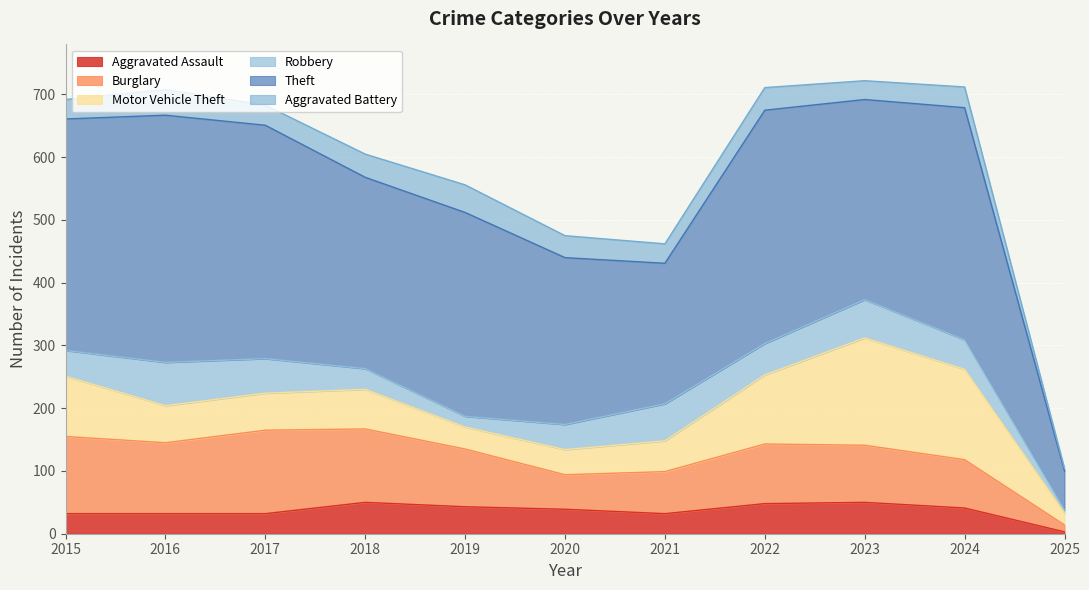

What is the maximum value shown in the chart?

394